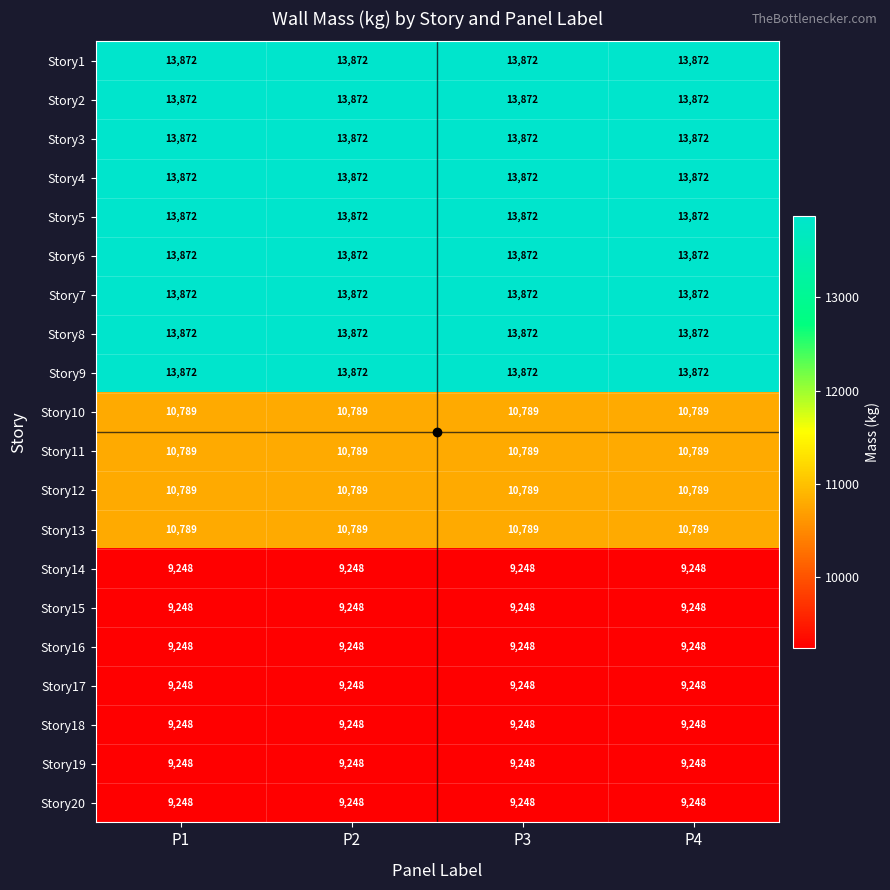

The Story17 series shows 2015 at P4. True or false?

False